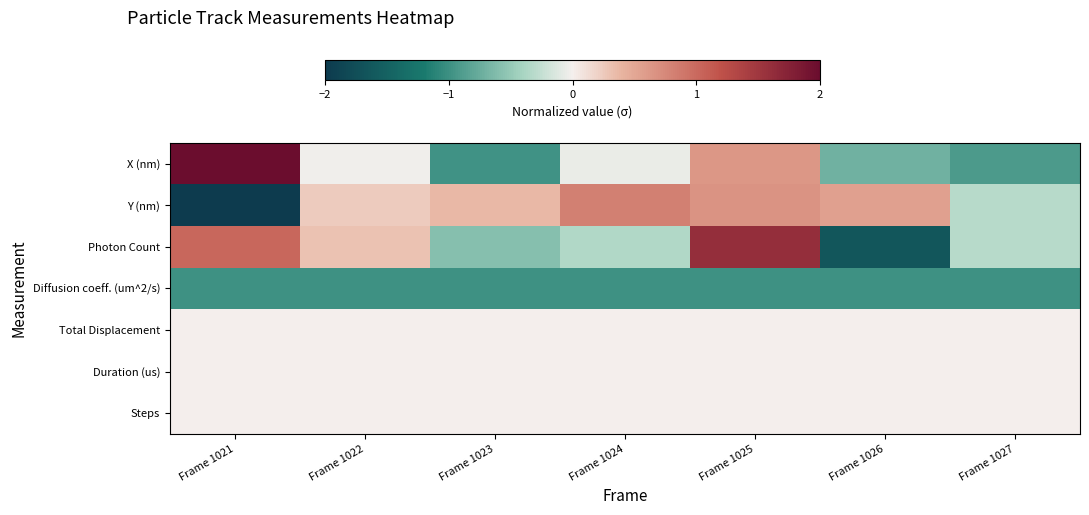

Which series has the widest spread of values?

Photon Count